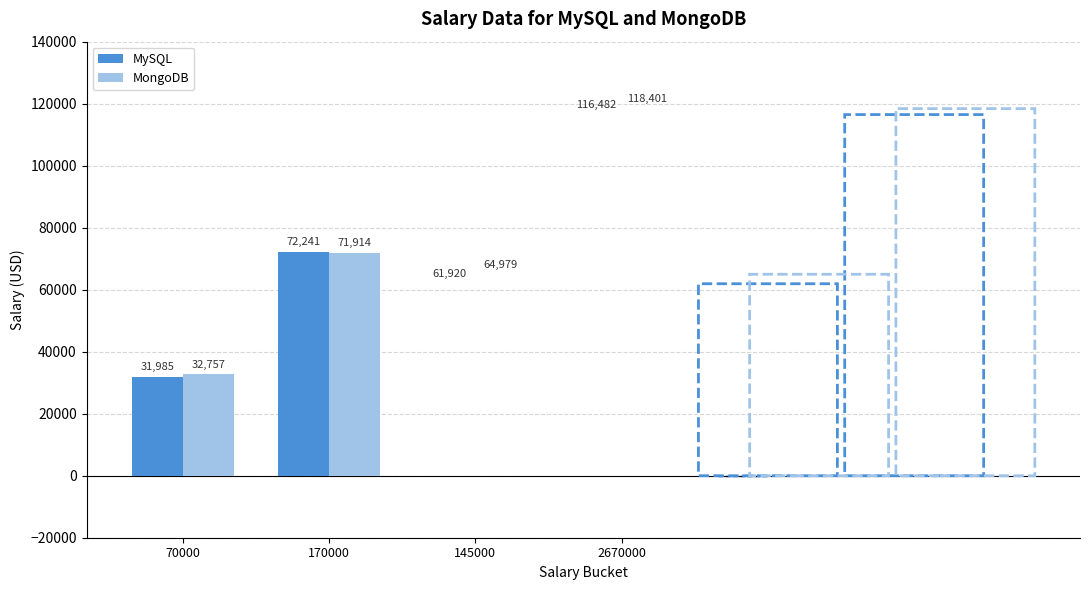

Are the bars grouped side by side (vs. stacked)?

Yes